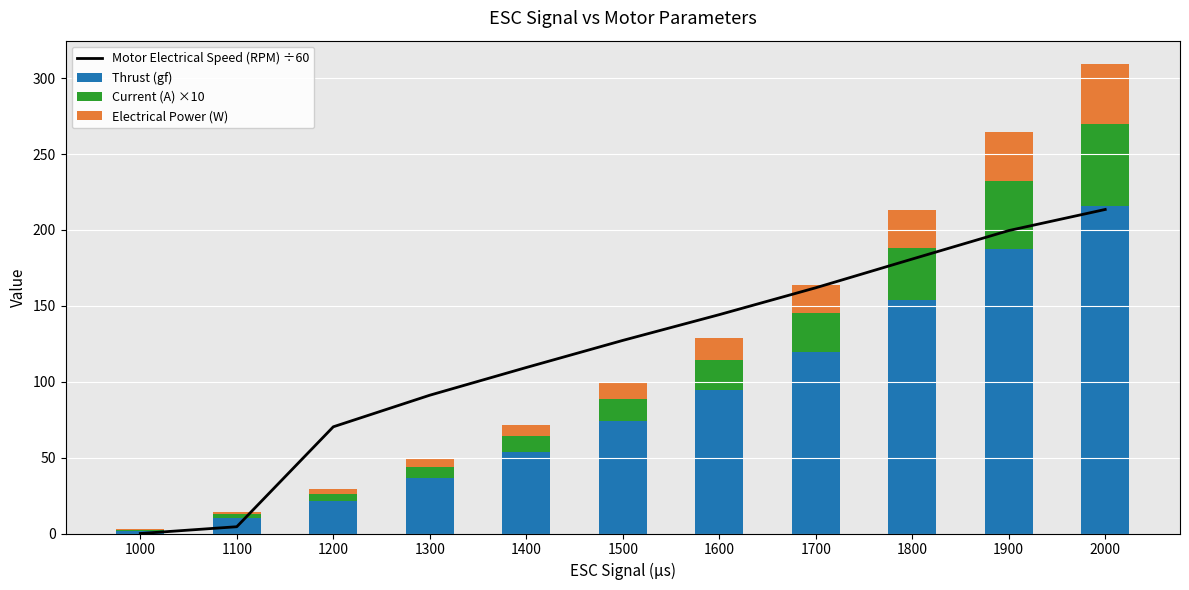

What is the lowest value of the Current (A) ×10 series?

1.1